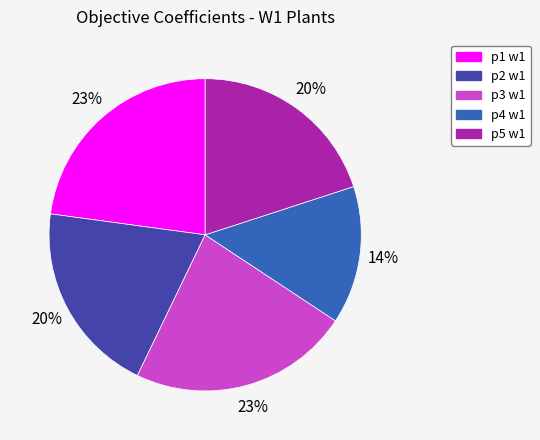

Which slice is the smallest?

p4 w1